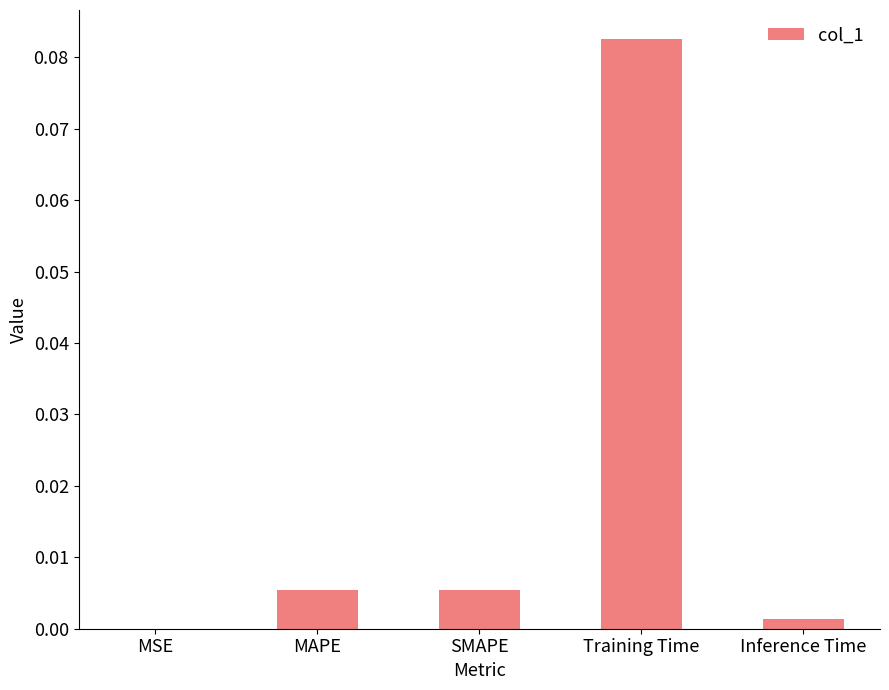

Count the number of data series in this chart.

1